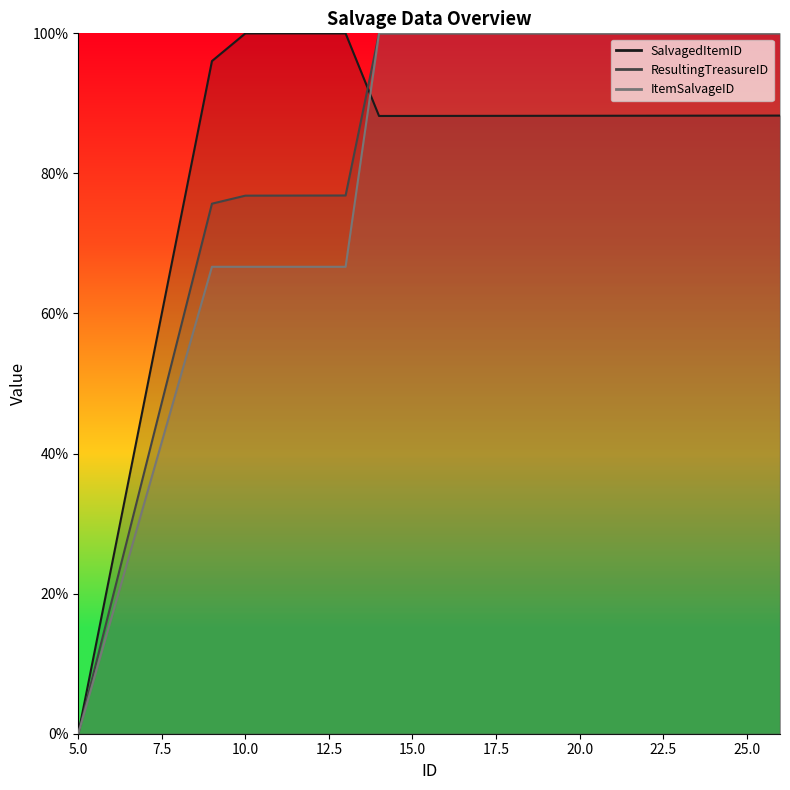

Which category has the lowest value in the SalvagedItemID series?

5